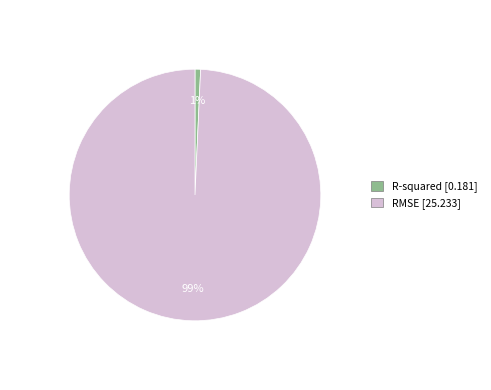

Which has a higher value, R-squared or RMSE?

RMSE